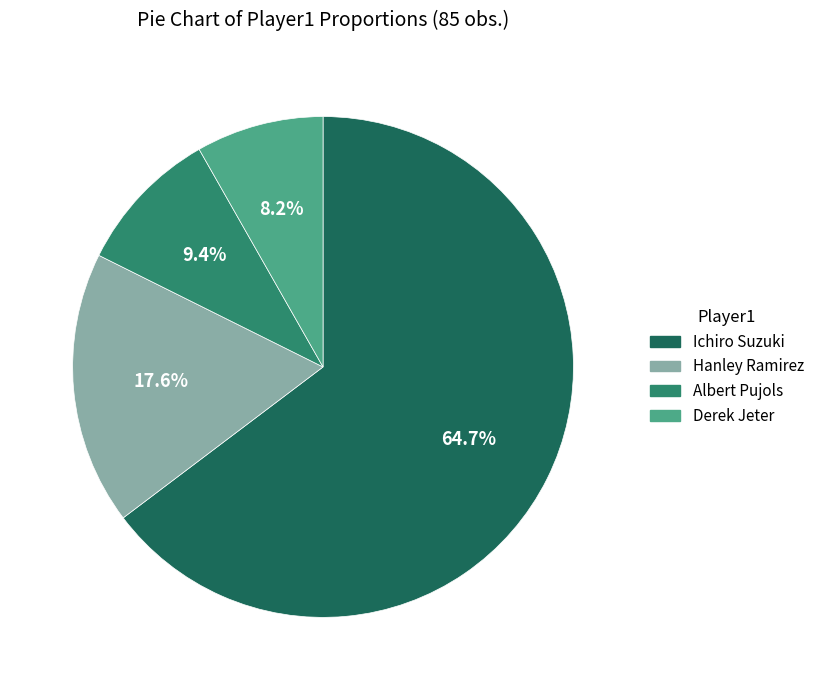

How many segments does this pie chart have?

4